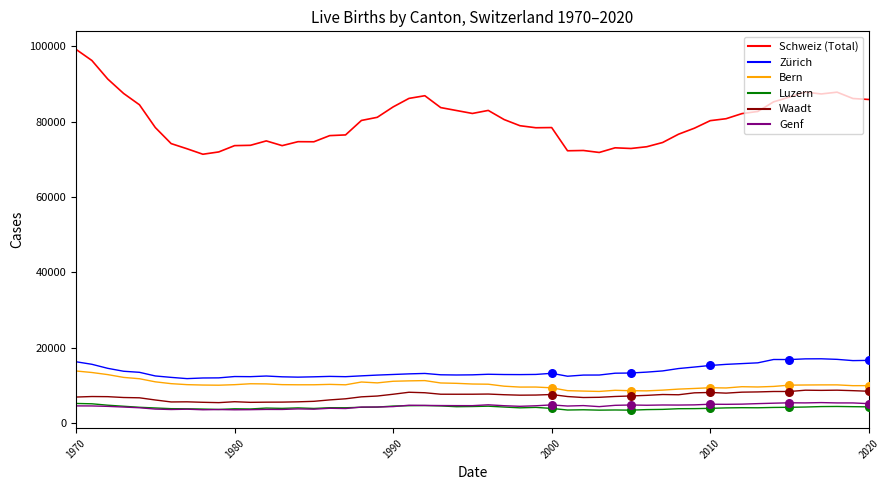

What is the greatest value displayed?

99216